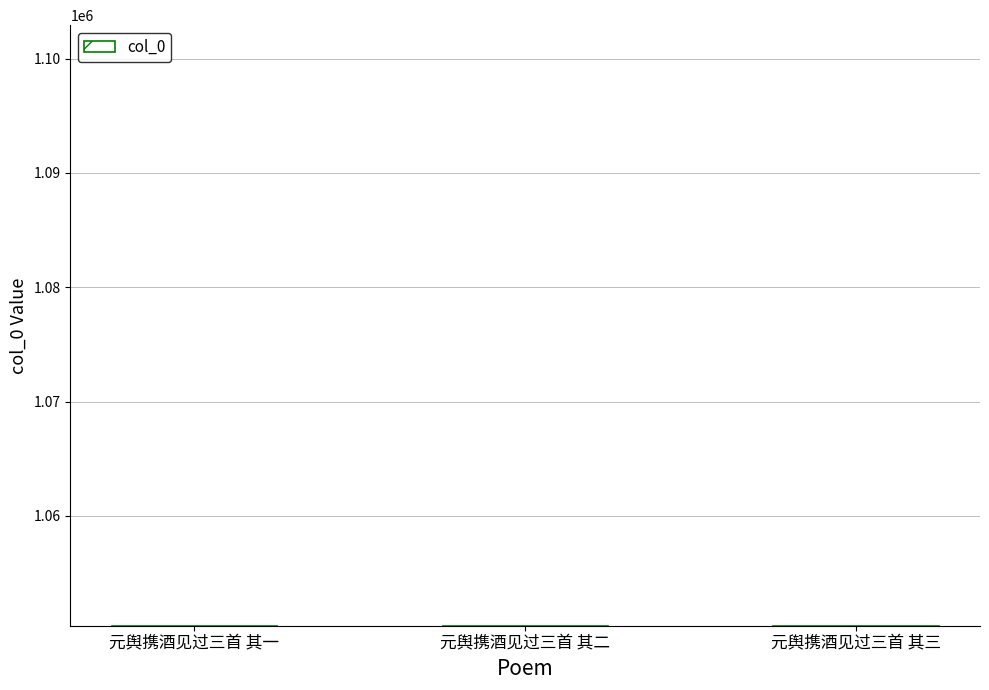

Are the bars horizontal?

No